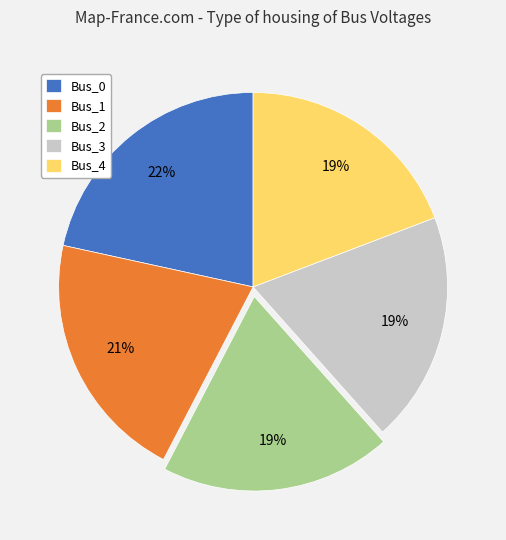

Is Bus_1 the majority of the pie?

No